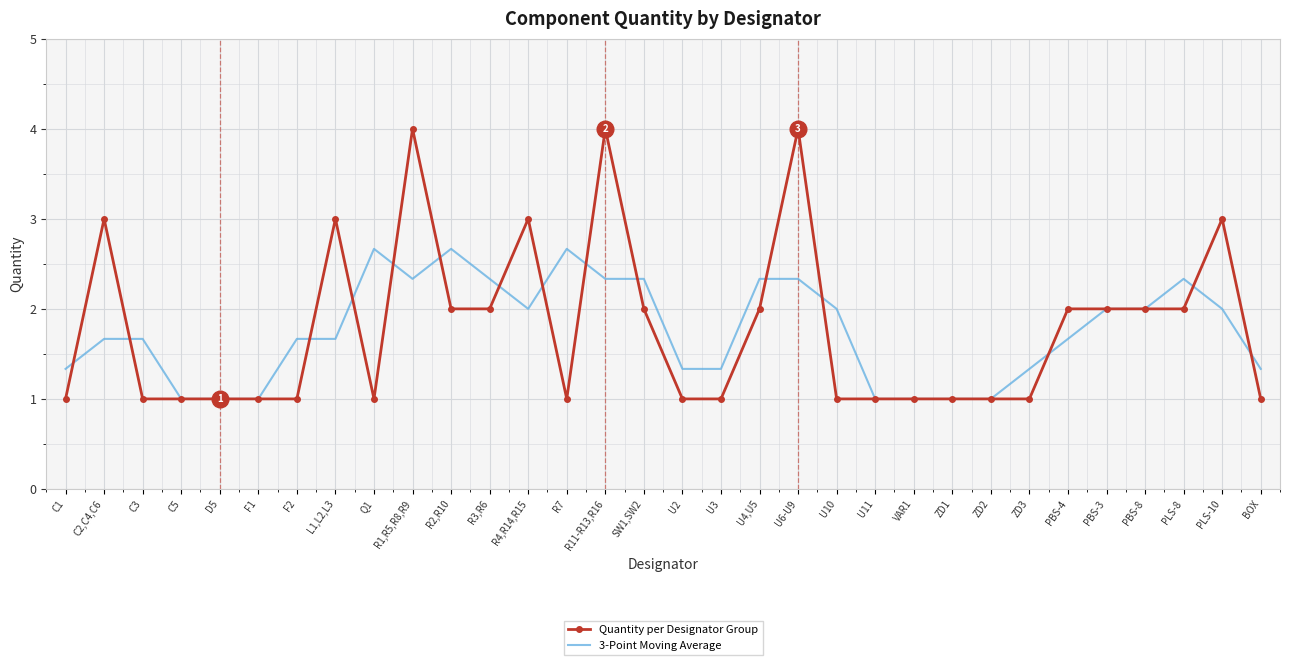

Is the value of Quantity per Designator Group at R2,R10 greater than the value of 3-Point Moving Average at C2,C4,C6?

Yes